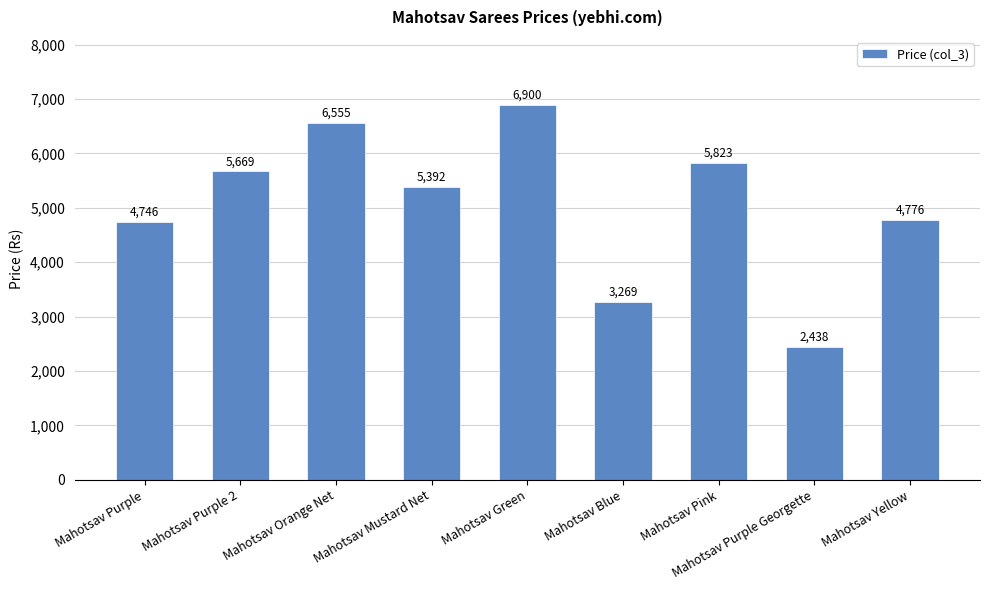

What is the sum of all values?

45568